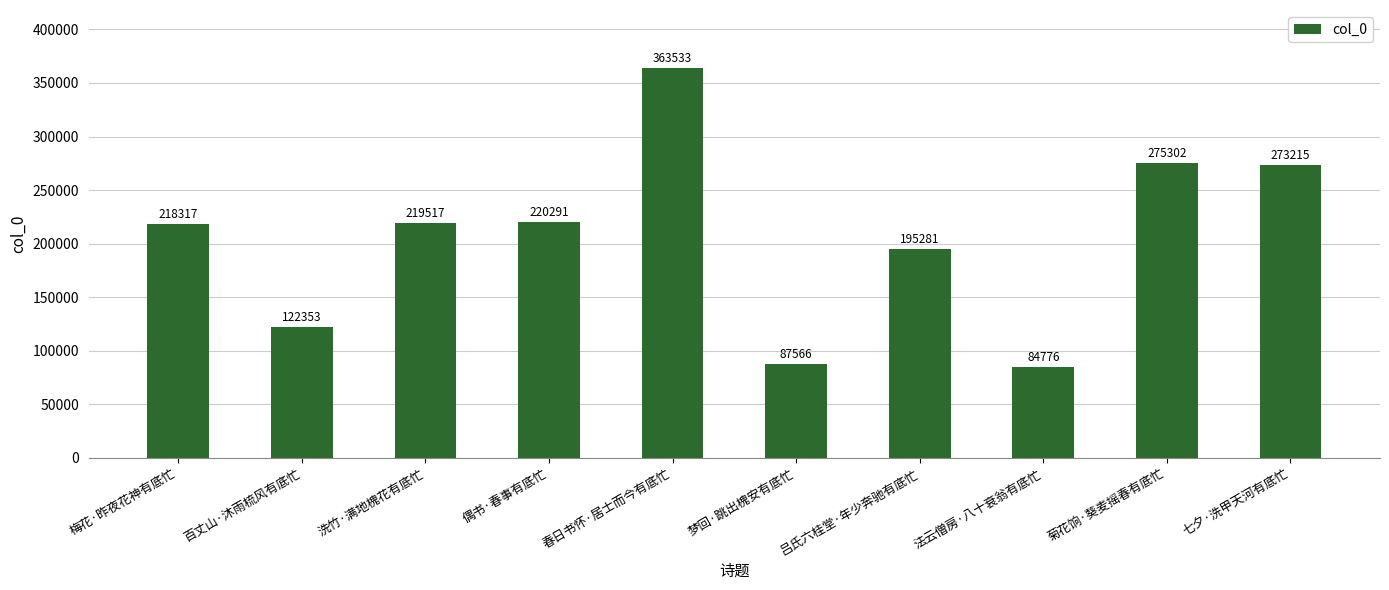

What is the label of the 10th bar from the right?

梅花·昨夜花神有底忙